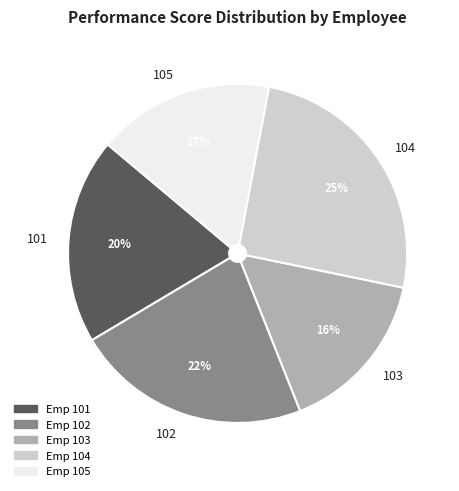

Which category has the biggest portion of the pie?

104